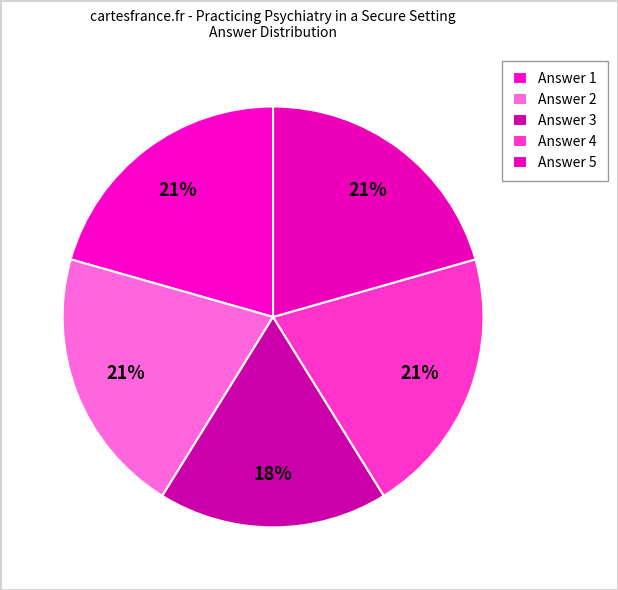

Count the number of slices in the pie.

5